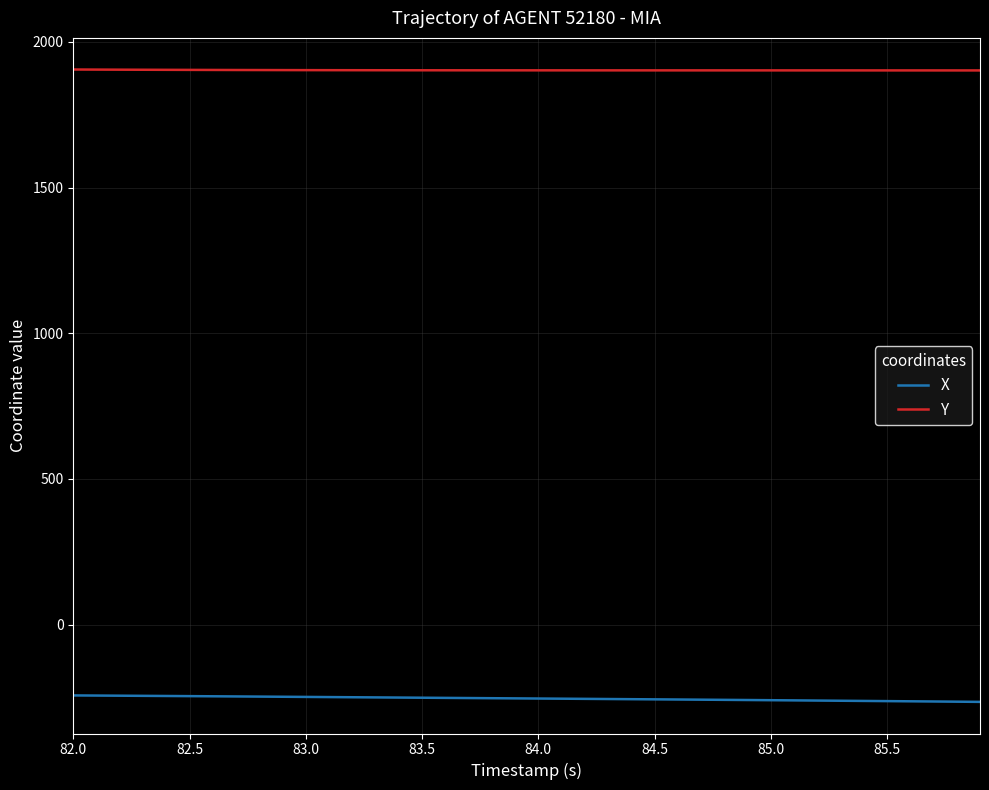

At how many categories does at least one series exceed 87?

40